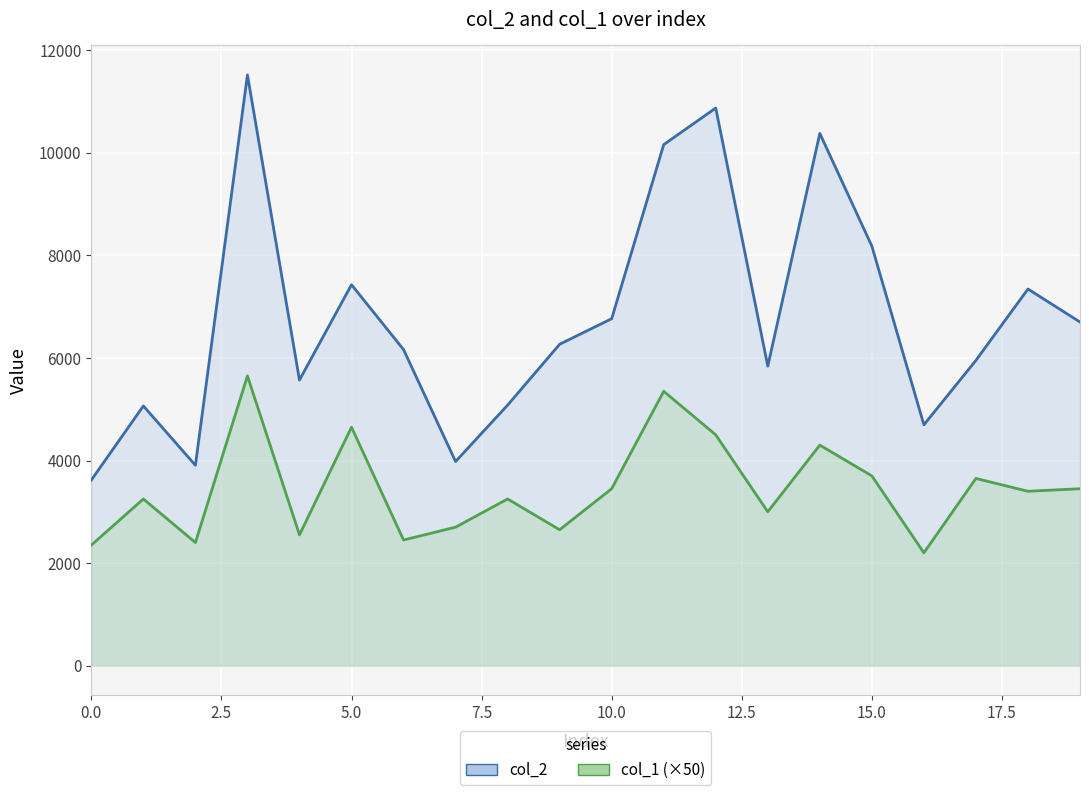

Which series changed the most between 9 and 12?

col_2